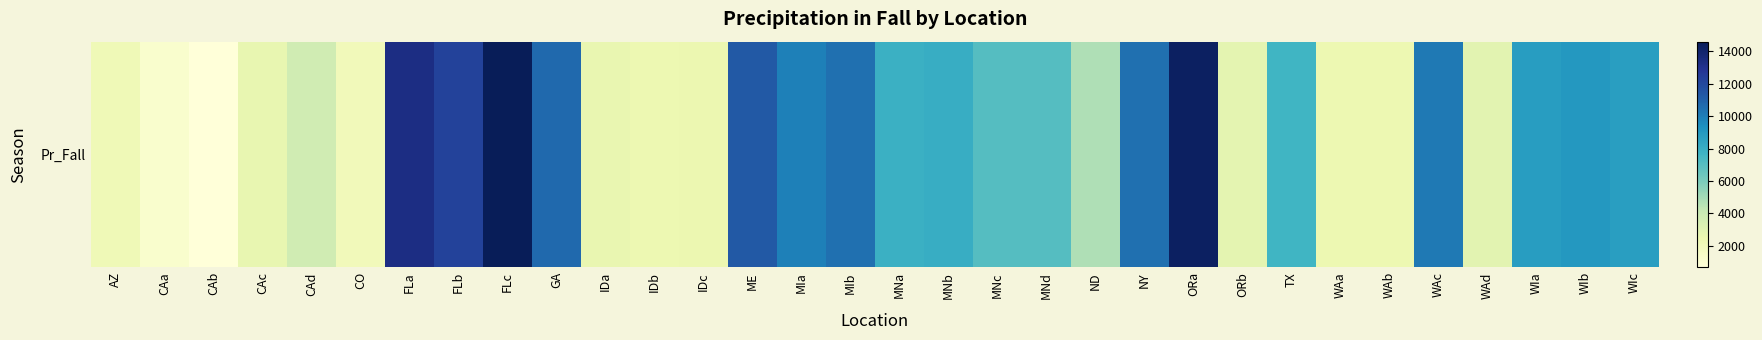

Approximately how many times larger is the value at IDa compared to WIb?

0.3